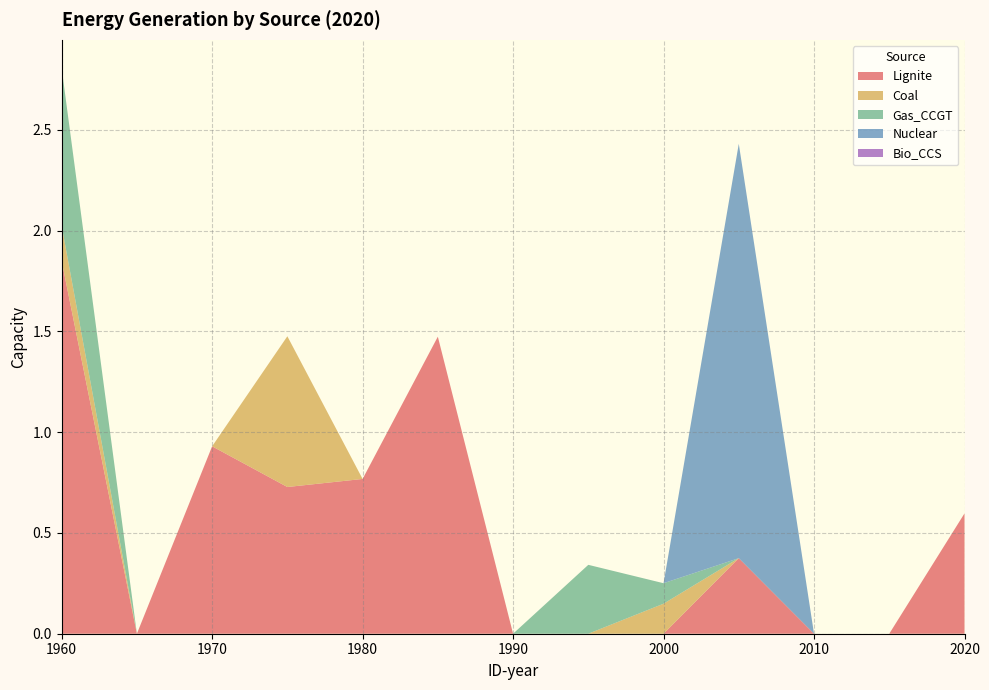

Reading left to right, what are all the values shown in this chart?

Lignite: 1960=1.9	1965=0.0	1970=0.9	1975=0.7	1980=0.8	1985=1.5	1990=0.0	1995=0.0	2000=0.0	2005=0.4	2010=0.0	2015=0.0	2020=0.6
Coal: 1960=0.2	1965=0.0	1970=0.0	1975=0.7	1980=0.0	1985=0.0	1990=0.0	1995=0.0	2000=0.1	2005=0.0	2010=0.0	2015=0.0	2020=0.0
Gas_CCGT: 1960=0.8	1965=0.0	1970=0.0	1975=0.0	1980=0.0	1985=0.0	1990=0.0	1995=0.3	2000=0.1	2005=0.0	2010=0.0	2015=0.0	2020=0.0
Nuclear: 1960=0.0	1965=0.0	1970=0.0	1975=0.0	1980=0.0	1985=0.0	1990=0.0	1995=0.0	2000=0.0	2005=2.1	2010=0.0	2015=0.0	2020=0.0
Bio_CCS: 1960=0.0	1965=0.0	1970=0.0	1975=0.0	1980=0.0	1985=0.0	1990=0.0	1995=0.0	2000=0.0	2005=0.0	2010=0.0	2015=0.0	2020=0.0